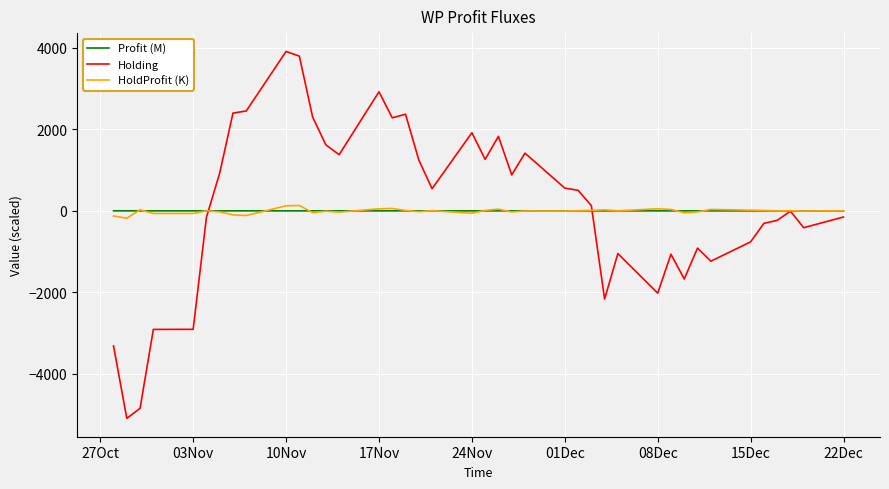

Which series ends up on top after the final intersection of Holding and HoldProfit (K)?

HoldProfit (K)